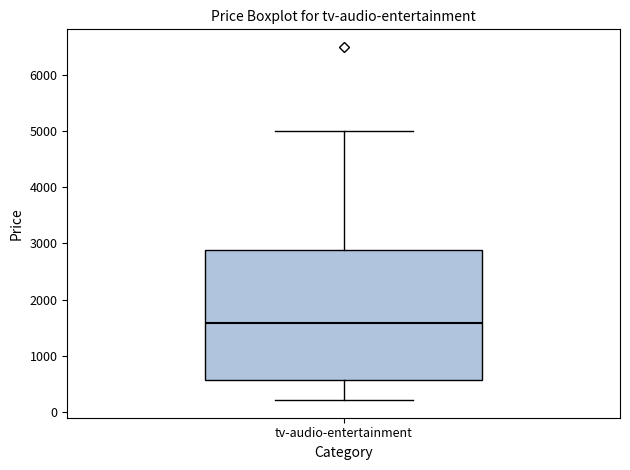

Transcribe this box plot: give where the median line is, the range the box spans, and where the two whiskers end, as read against the y-axis. The values are not printed on the chart, so give them approximately, as read against the axis.

median 1600, box 600 to 2900, whiskers 200 to 5000